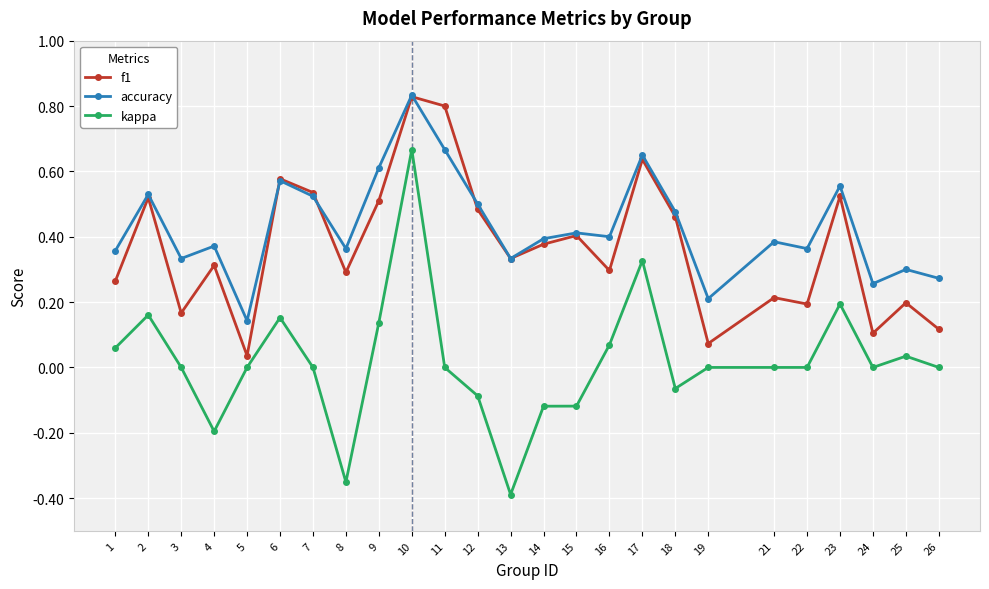

How many accuracy values are between 0 and 1?

25